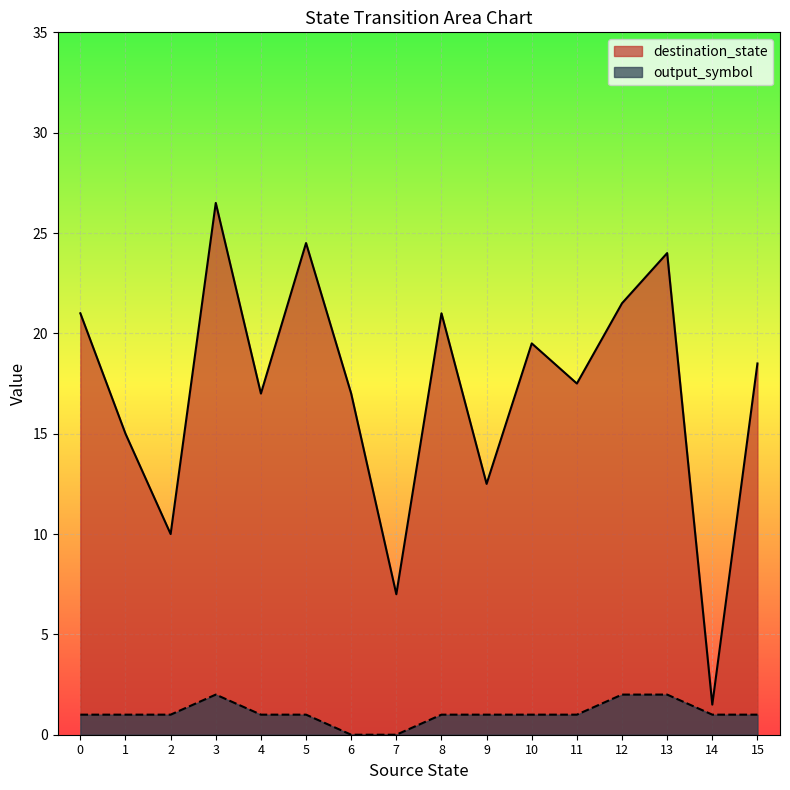

Rank the series by their average value, from lowest to highest.

output_symbol, destination_state